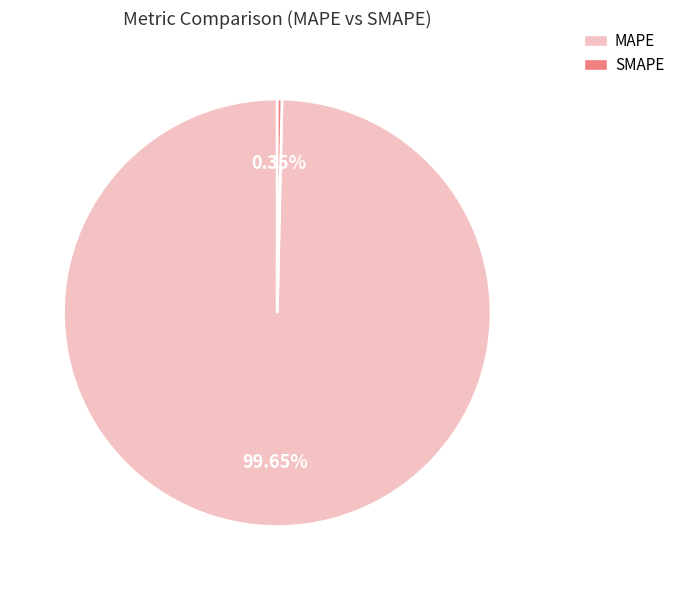

Does MAPE account for over 50% of the chart?

Yes